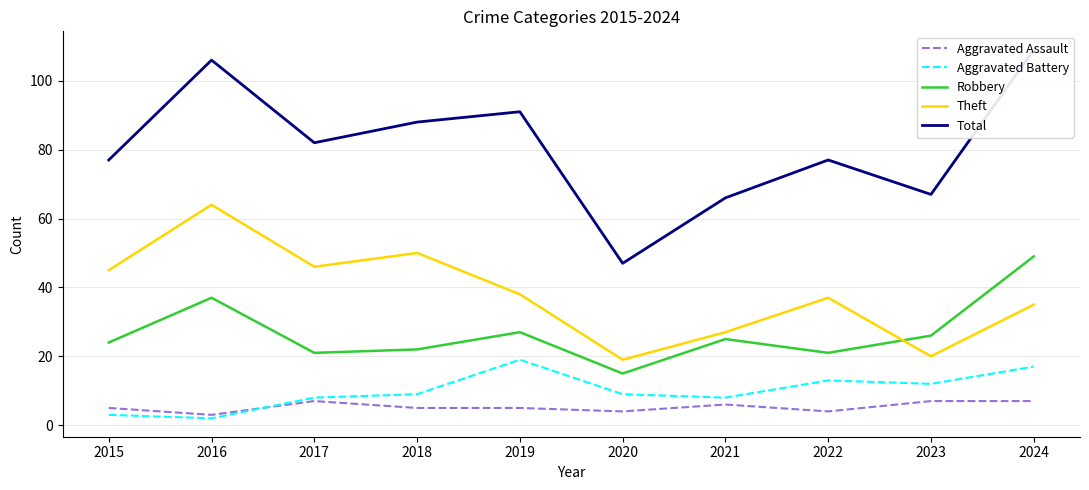

Reading left to right, extract all data points from this chart.

Aggravated Assault: 5	3	7	5	5	4	6	4	7	7
Aggravated Battery: 3	2	8	9	19	9	8	13	12	17
Robbery: 24	37	21	22	27	15	25	21	26	49
Theft: 45	64	46	50	38	19	27	37	20	35
Total: 77	106	82	88	91	47	66	77	67	109